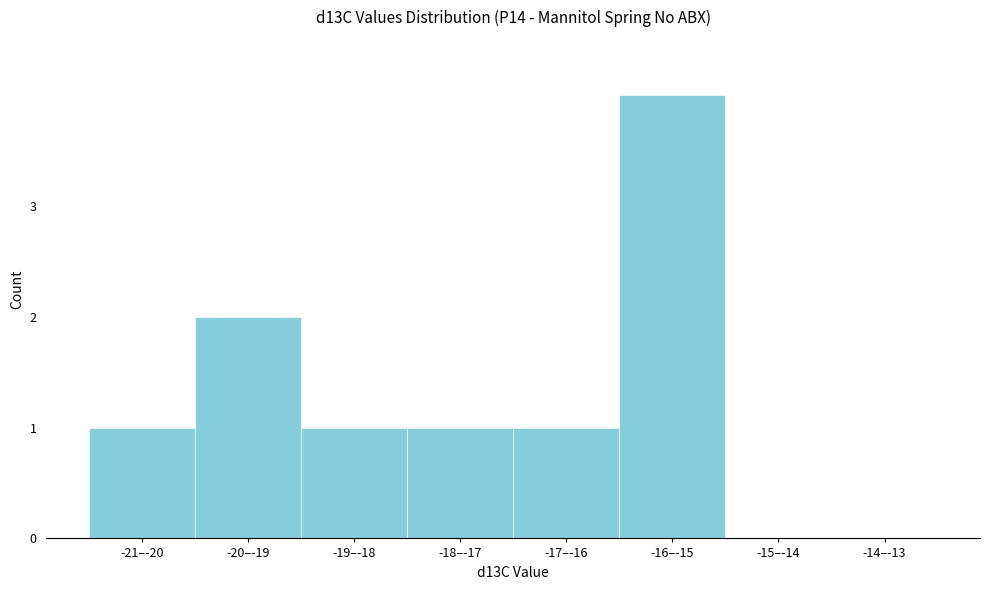

Reading left to right, what are all the values shown in this chart?

-21–-20=1	-20–-19=2	-19–-18=1	-18–-17=1	-17–-16=1	-16–-15=4	-15–-14=0	-14–-13=0